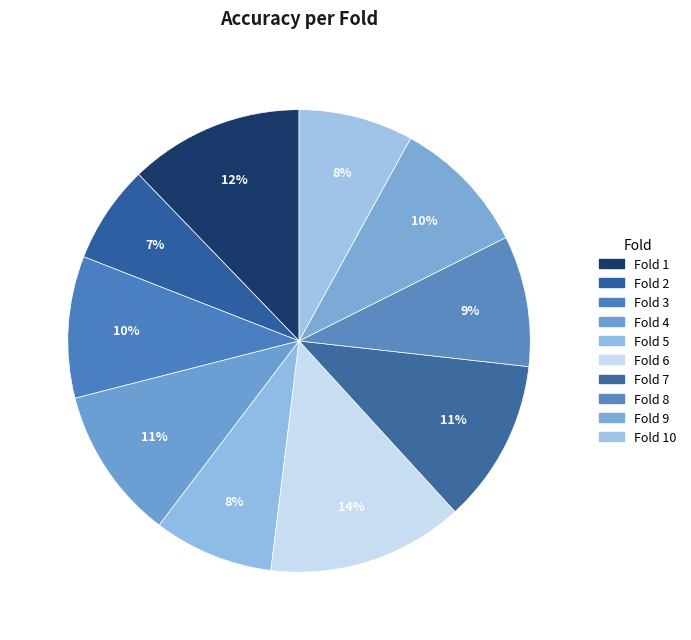

How many slices are in this pie chart?

10